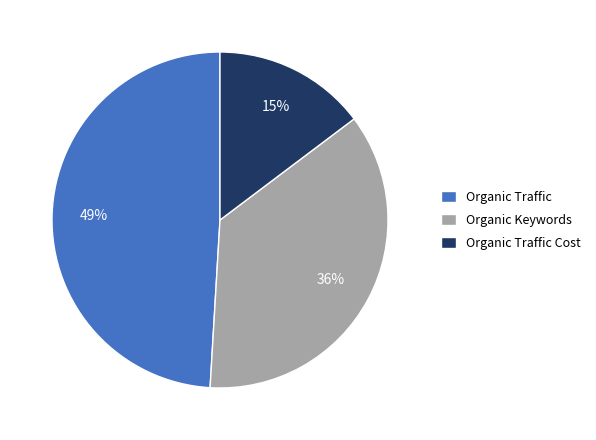

To the nearest percent, what percentage of the pie is Organic Traffic?

49%